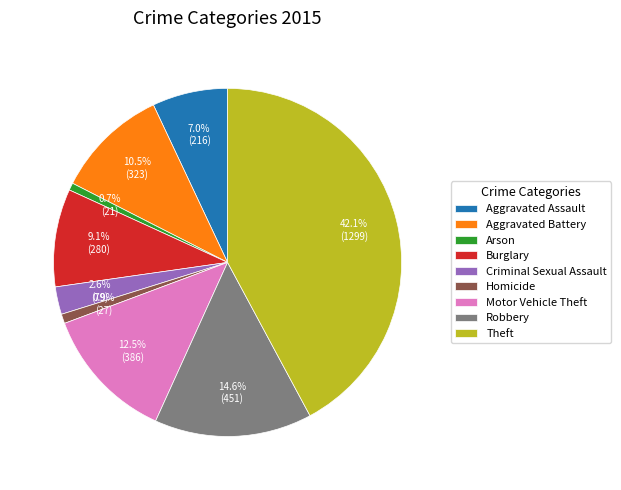

Is Aggravated Assault the majority of the pie?

No